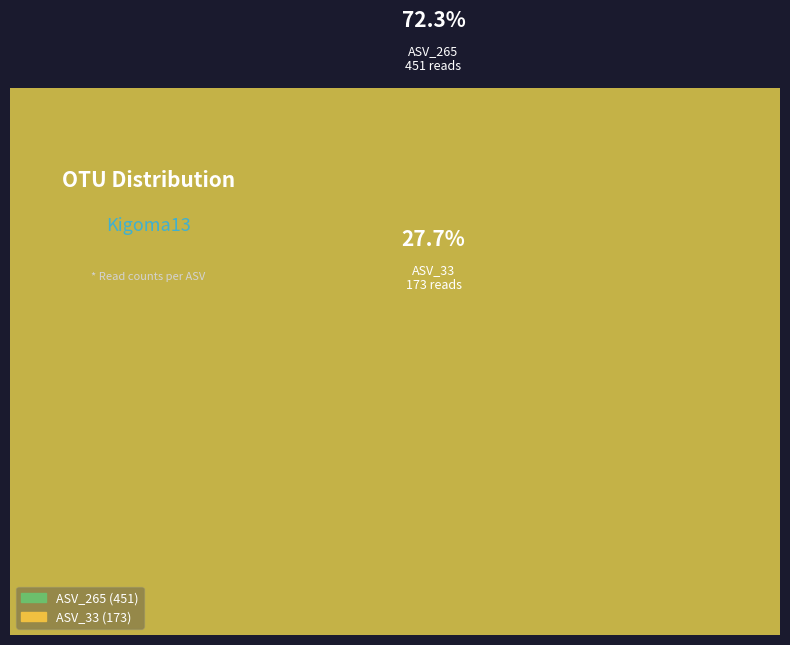

Is the sum of ASV_33 and ASV_124 greater than half?

No